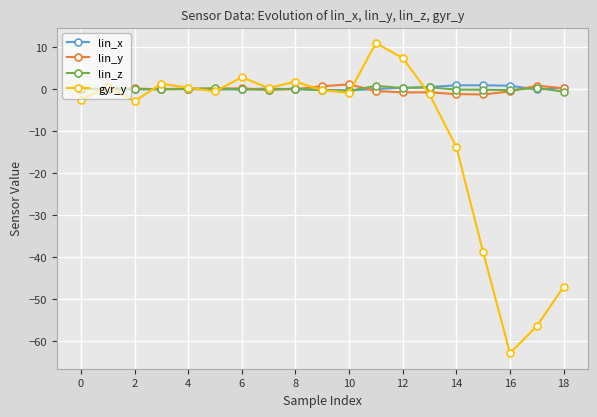

True or false: lin_y has more than 1 points higher than both neighbors.

True